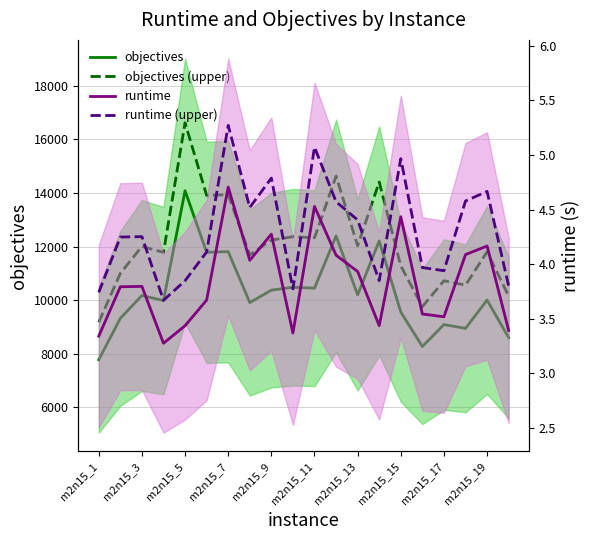

How many values in the runtime (upper) series are below 4?

8